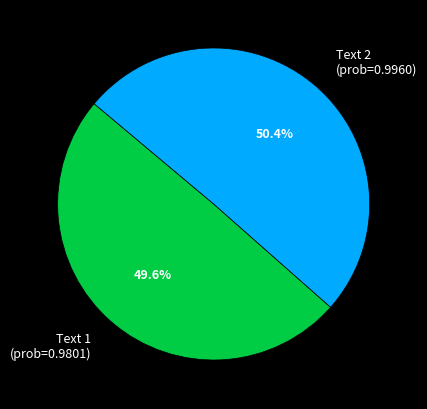

Is the sum of Text 2 (prob=0.9960) and Text 1 (prob=0.9801) greater than half?

Yes